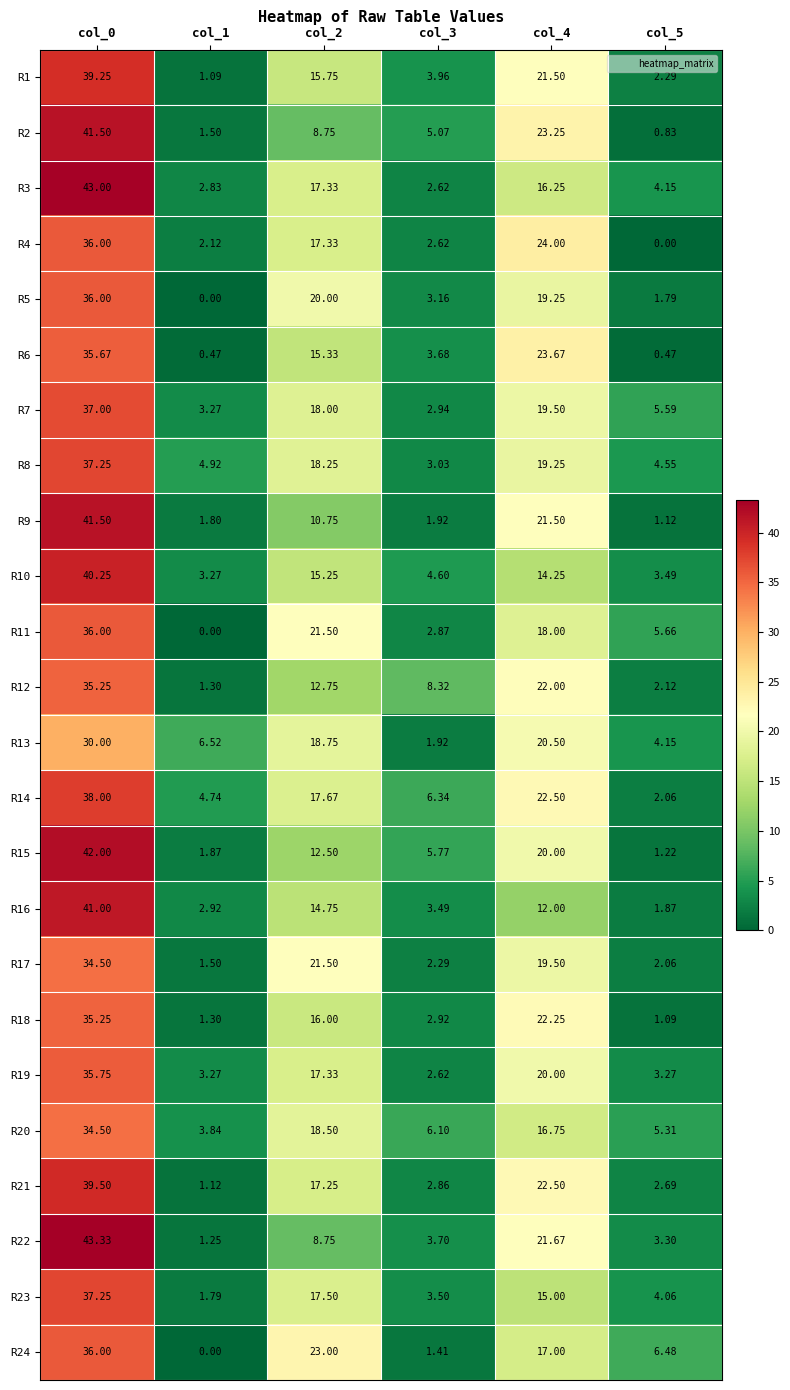

At which category is the sum across all series the highest?

col_0